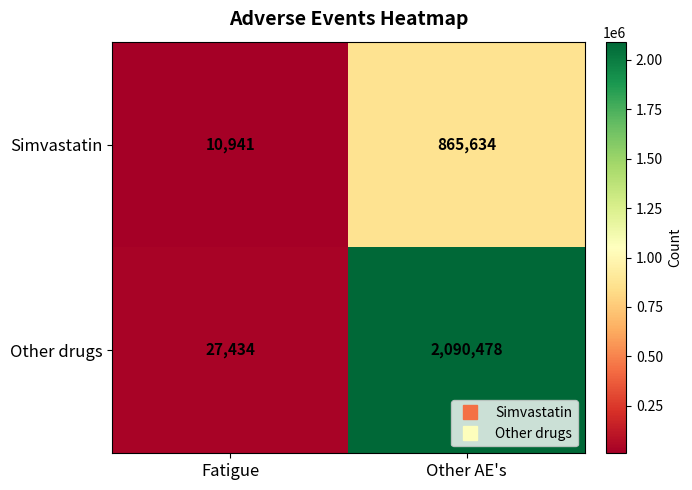

What is the difference between the highest and lowest values at Other AE's?

1224844